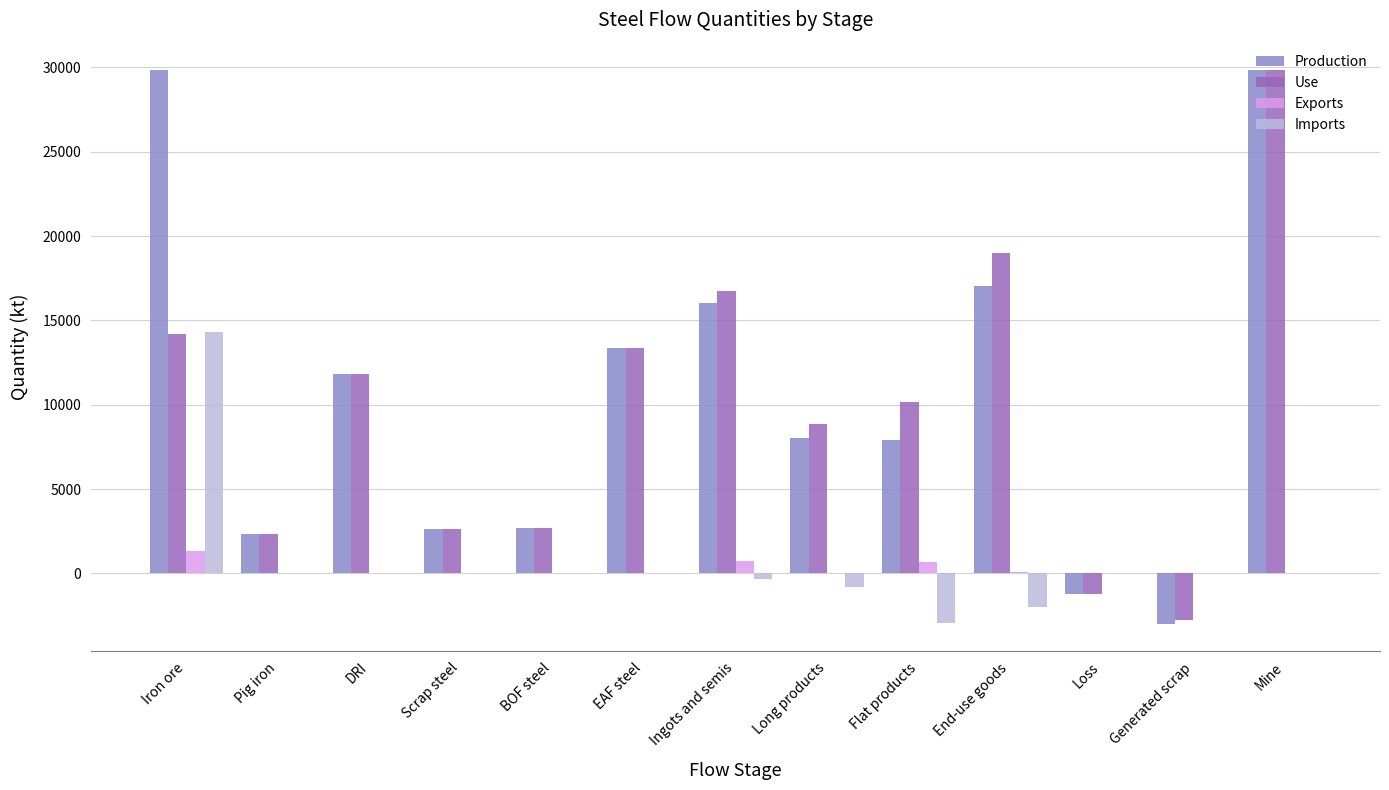

What is the total value across all series at Mine?

59645.3